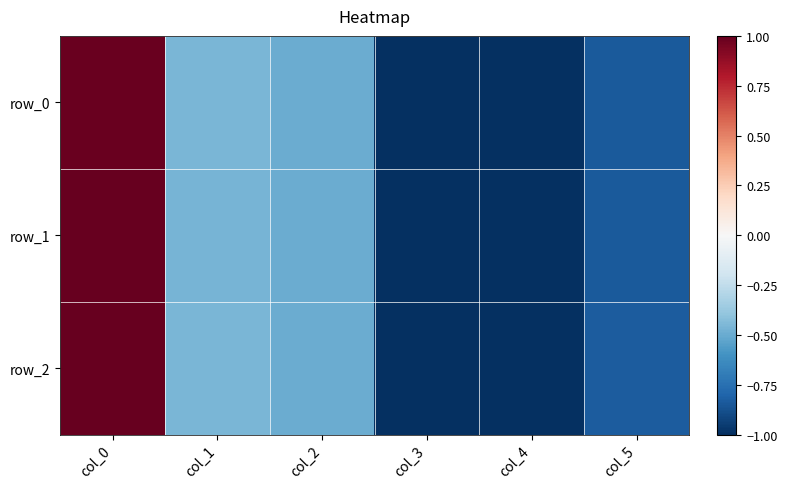

At which category does the chart reach its peak across all series?

col_0